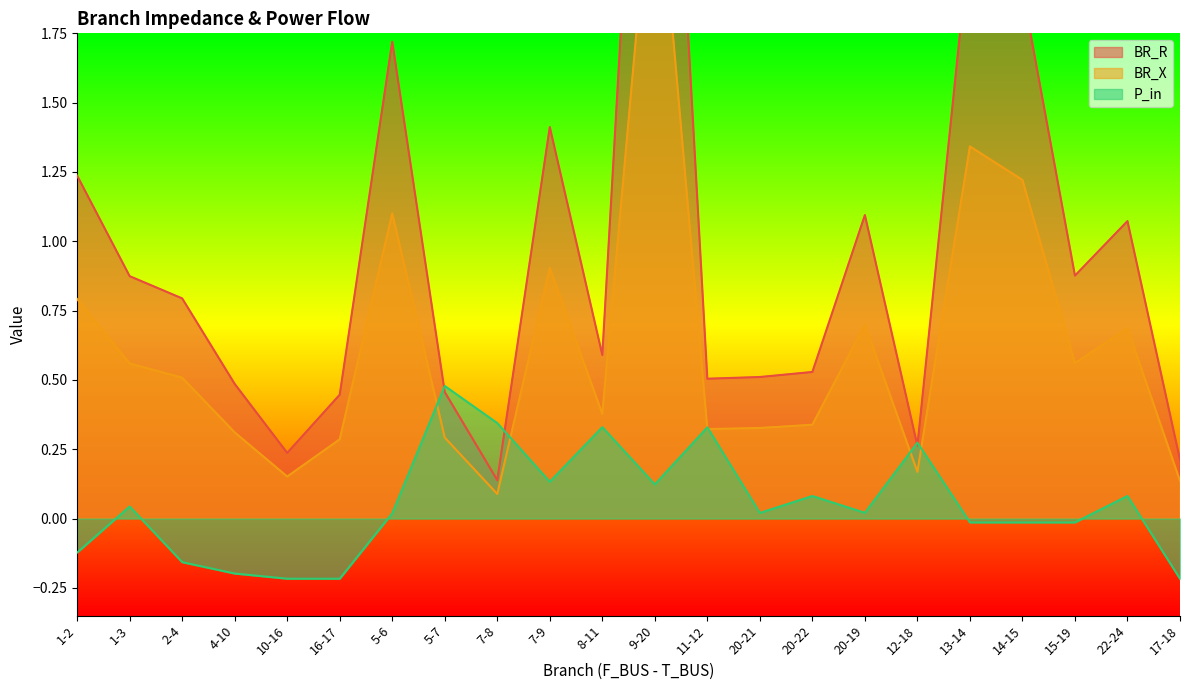

How many data points does each series have?

22